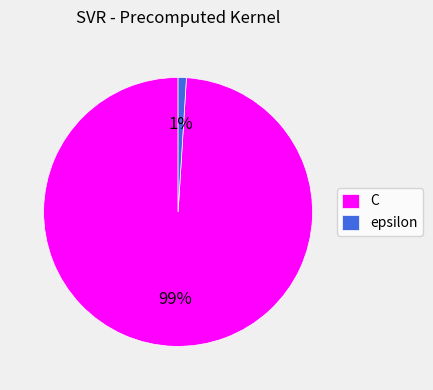

Which category has the smallest portion of the pie?

epsilon